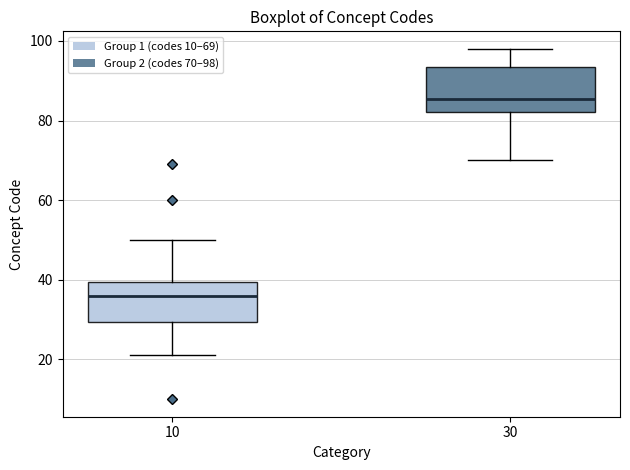

Which box's median line is the lowest?

10